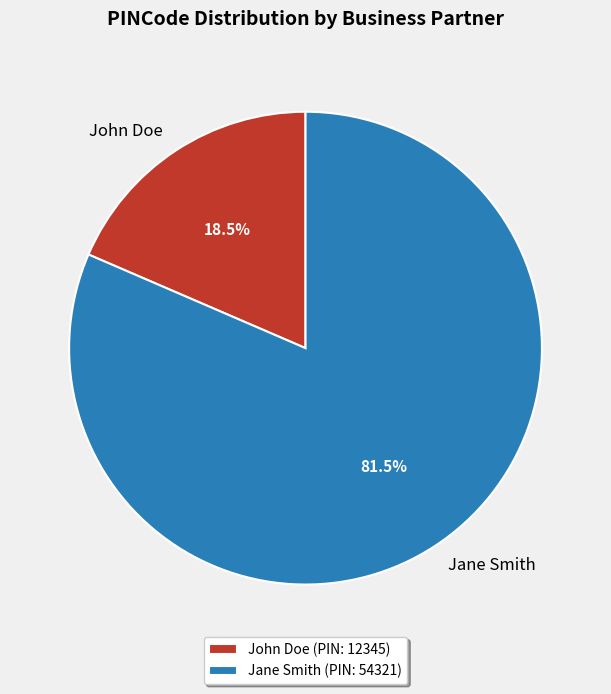

Which slice is the largest?

Jane Smith